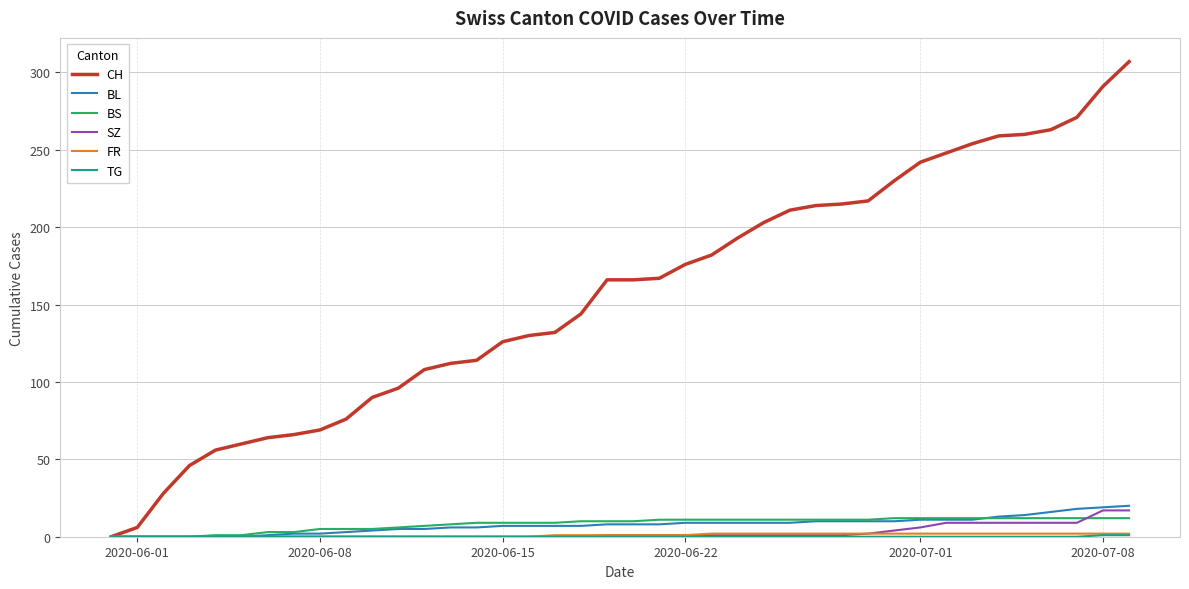

Which series has the largest range (max minus min)?

CH